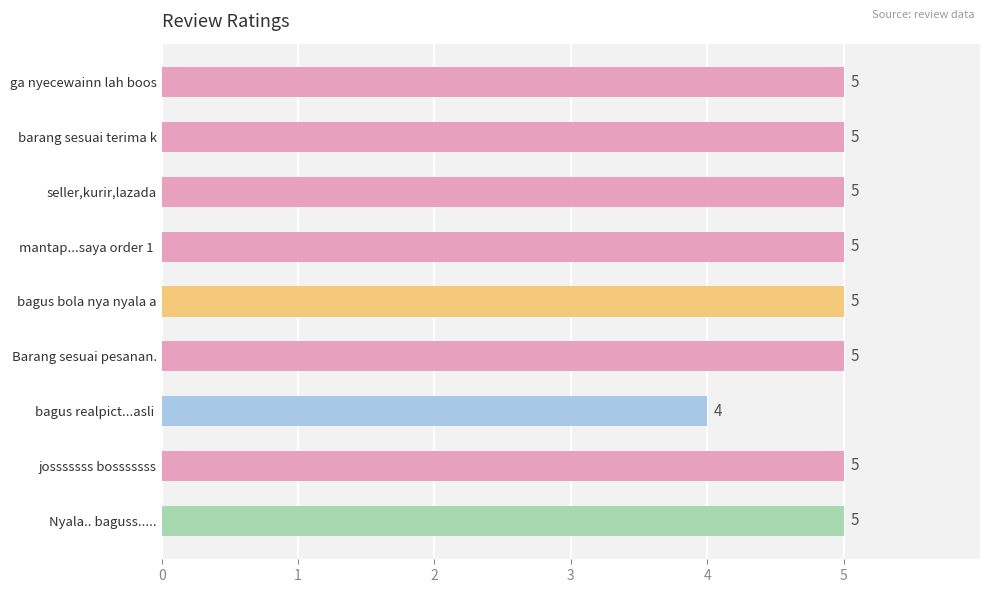

What is the ratio of the value at Nyala.. baguss..... to the value at ga nyecewainn lah boos?

1.0